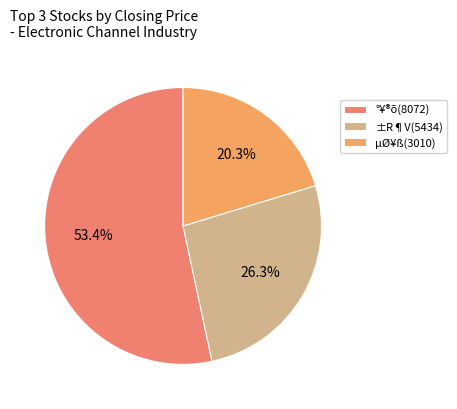

To the nearest percent, what is the difference between the largest and smallest slice percentages?

33%